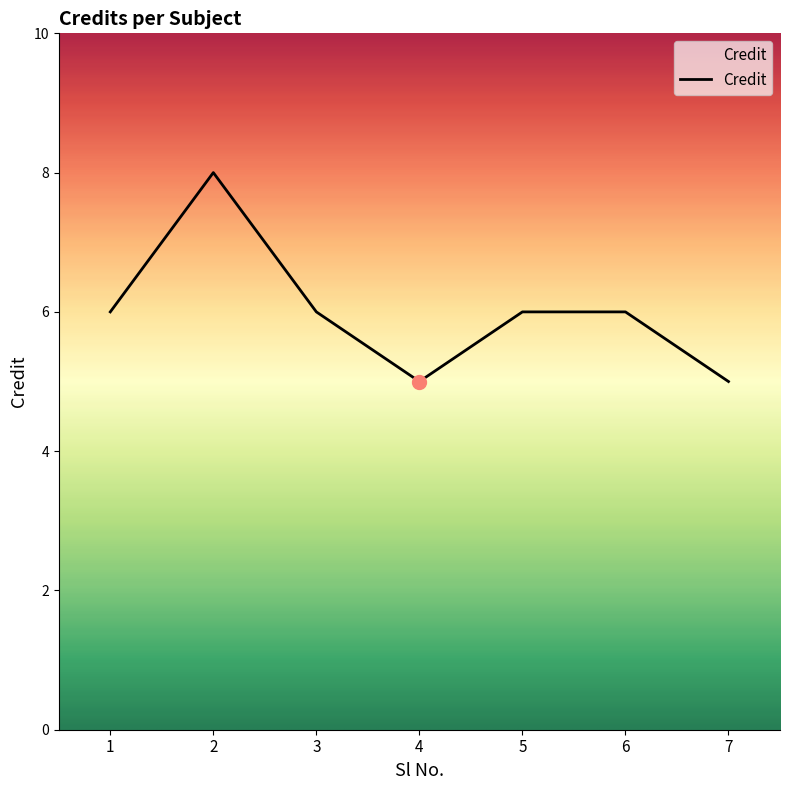

Is this an area chart (filled region under the line)?

No